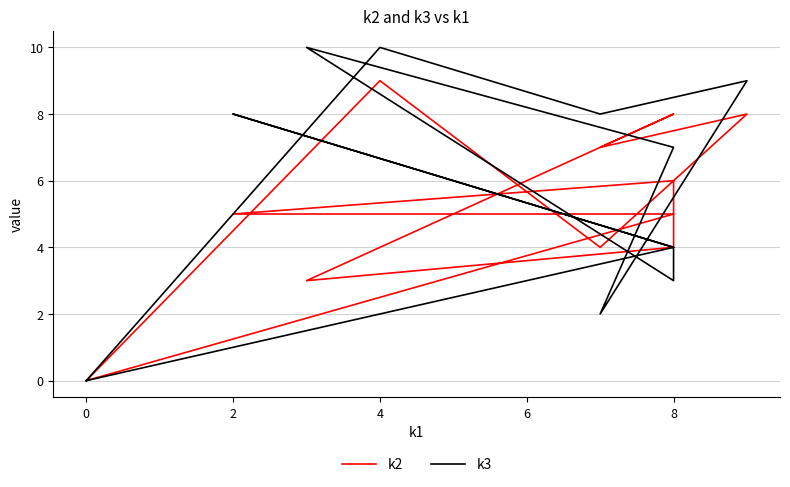

What is the average value of the k2 series?

5